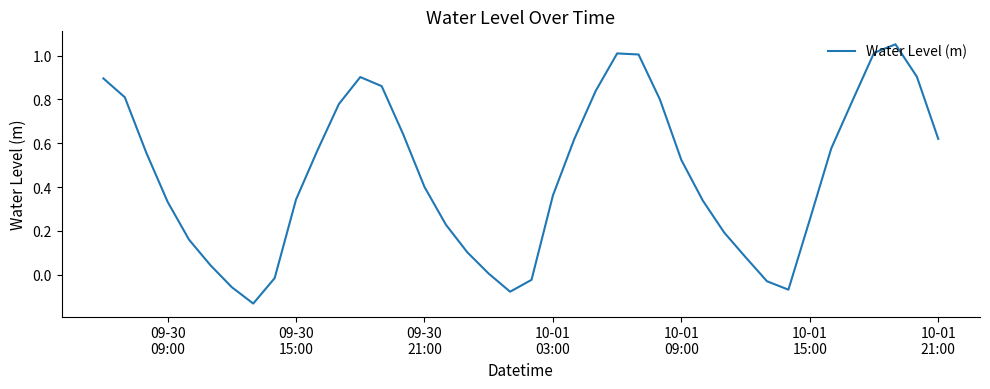

What is the value of the 22nd point from the left?

0.4